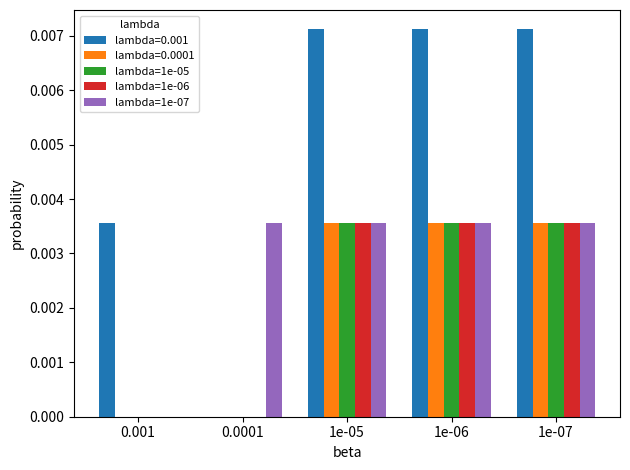

Which series has the largest total across all categories?

lambda=0.001